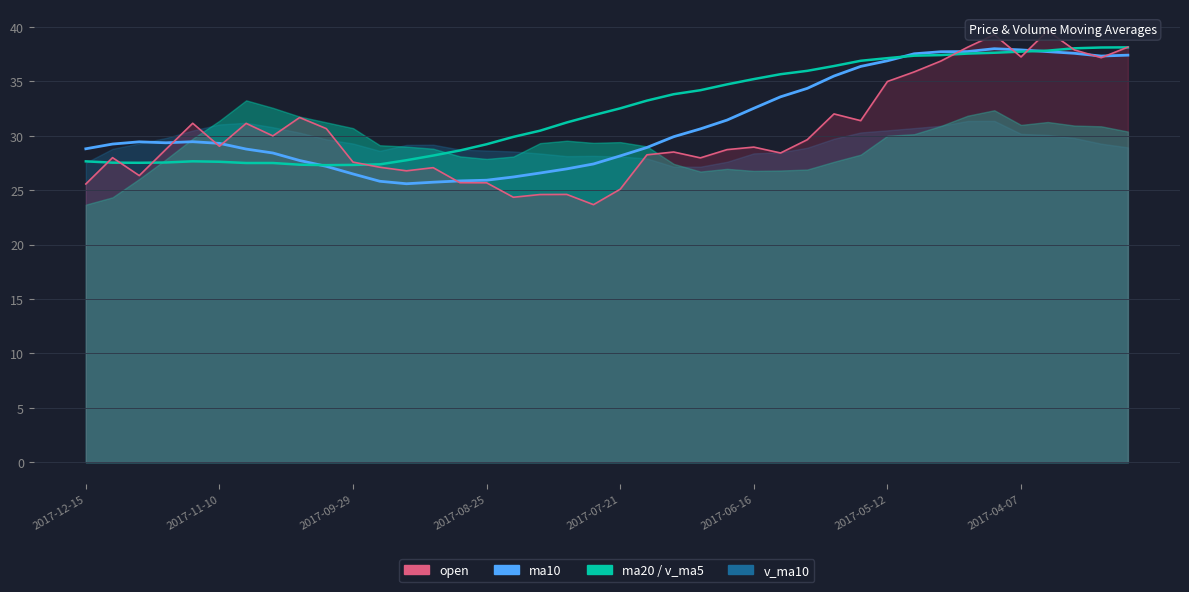

What is the difference between the open values at 31 and 27?

6.2